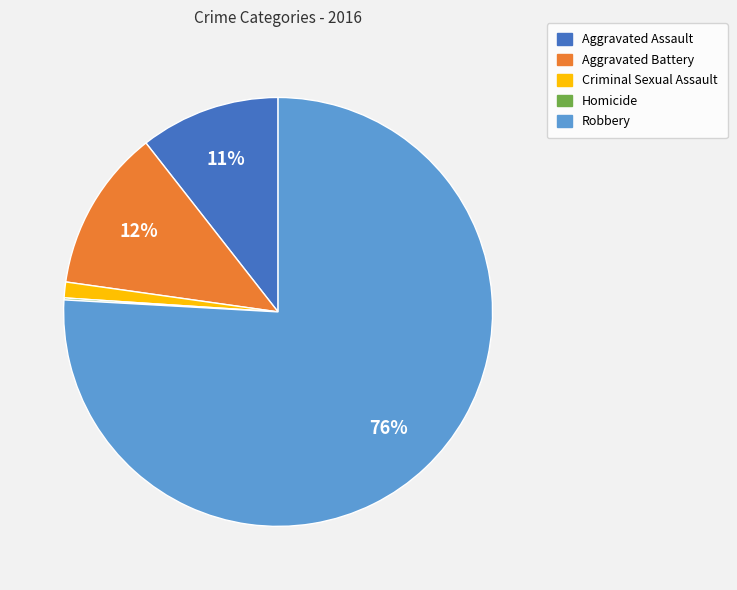

To the nearest percent, what is the combined percentage of Aggravated Assault and Criminal Sexual Assault?

12%